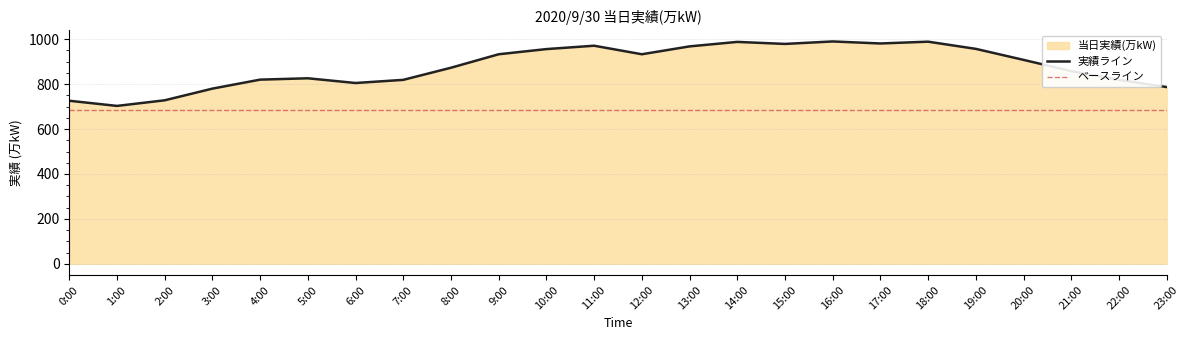

Which category has the highest value across all series?

16:00